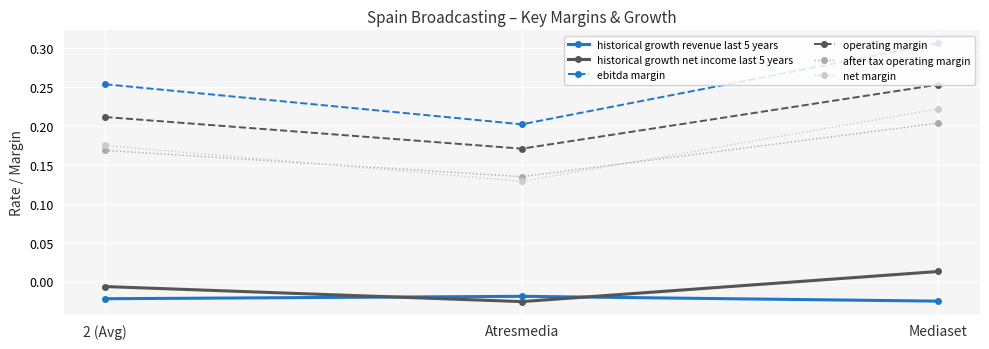

Is it true that after tax operating margin equals 0.2 at 2 (Avg)?

True